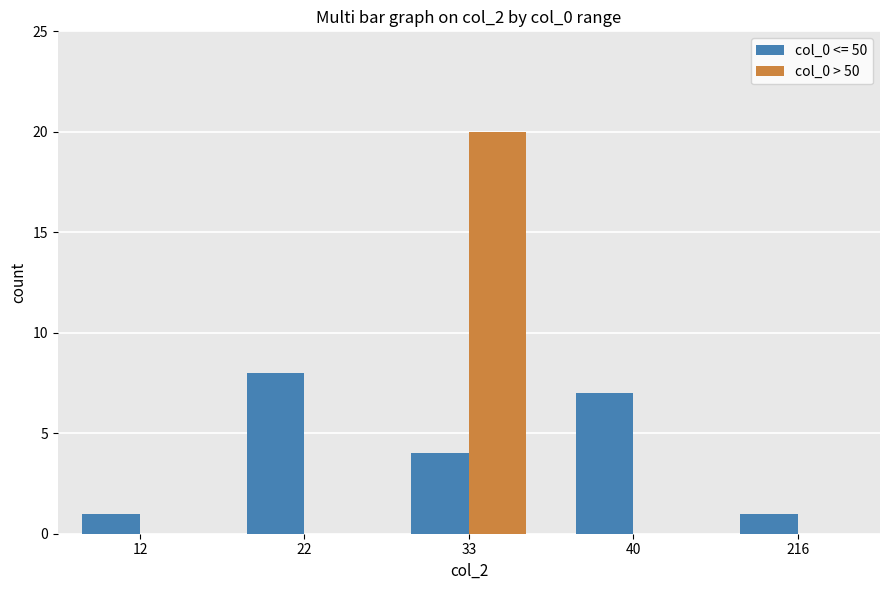

True or false: col_0 > 50 has a value of -8 at 40.

False